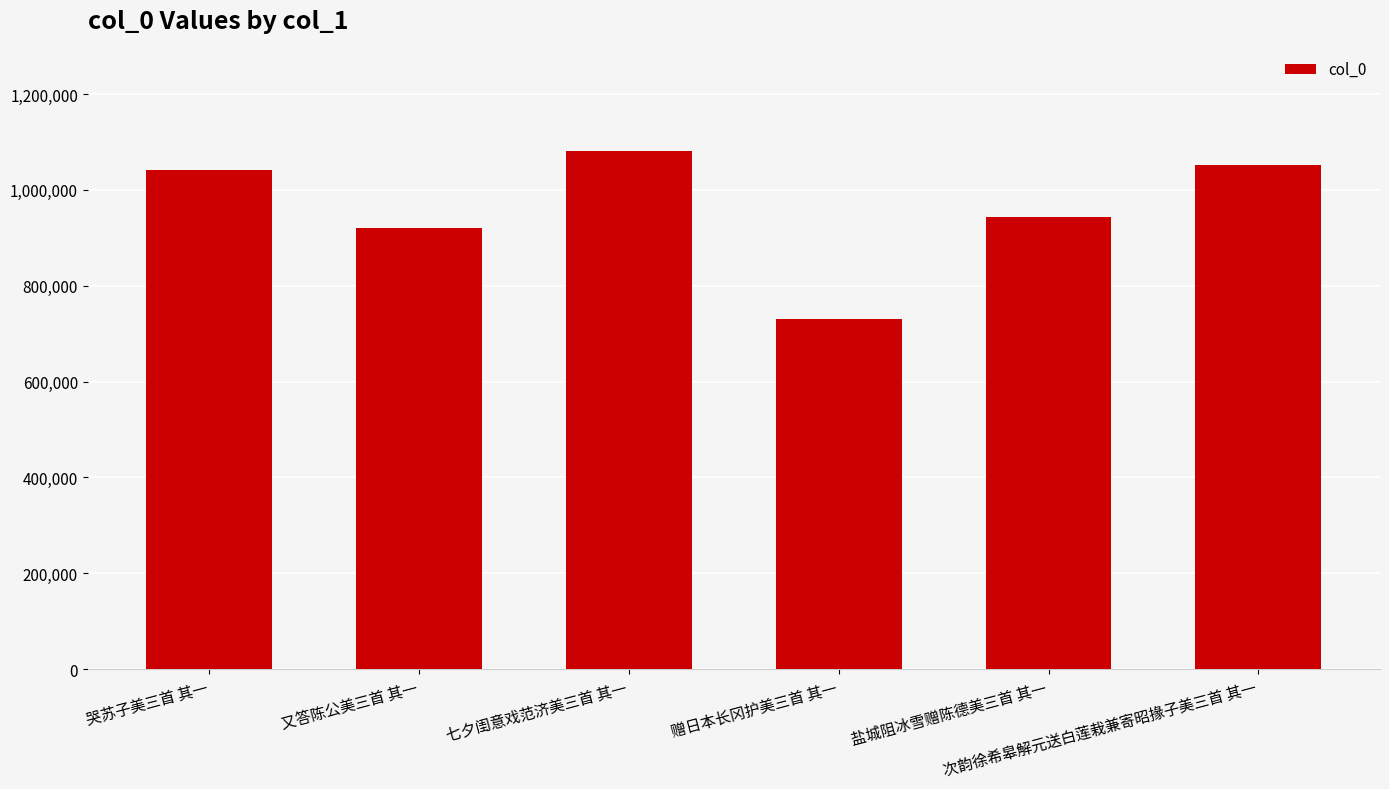

What is the value of the 5th bar from the left?

943468